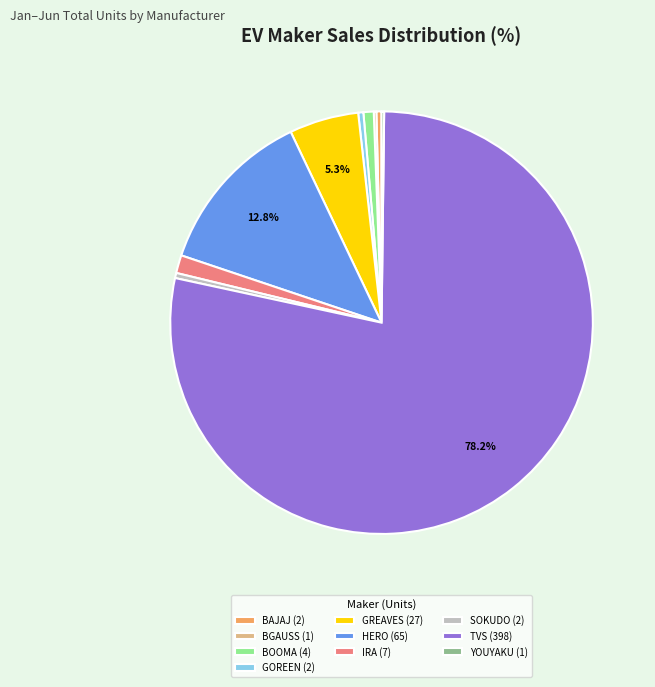

Is the sum of GOREEN (2) and BOOMA (4) greater than half?

No